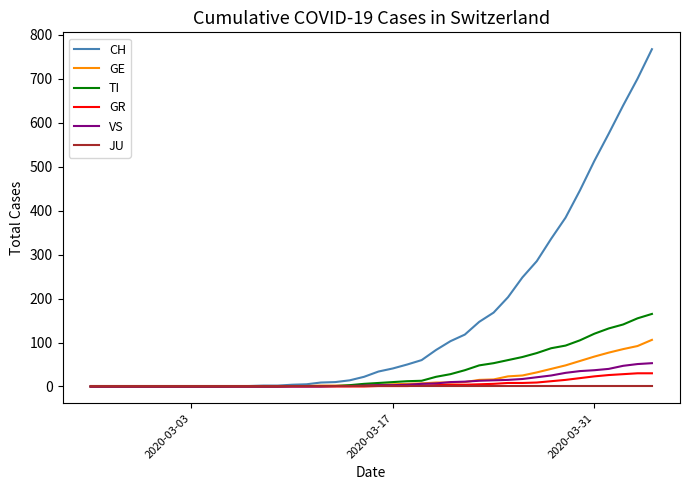

Which series has the widest spread of values?

CH